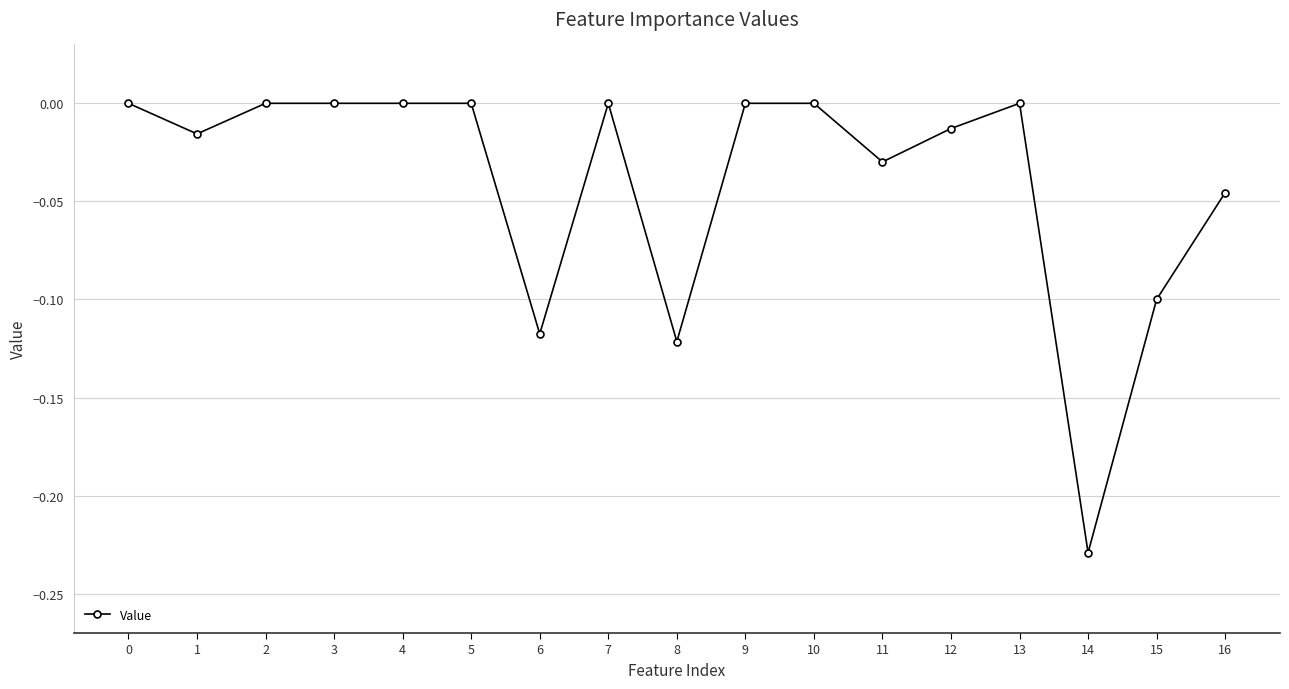

How many lines are shown in the chart?

1